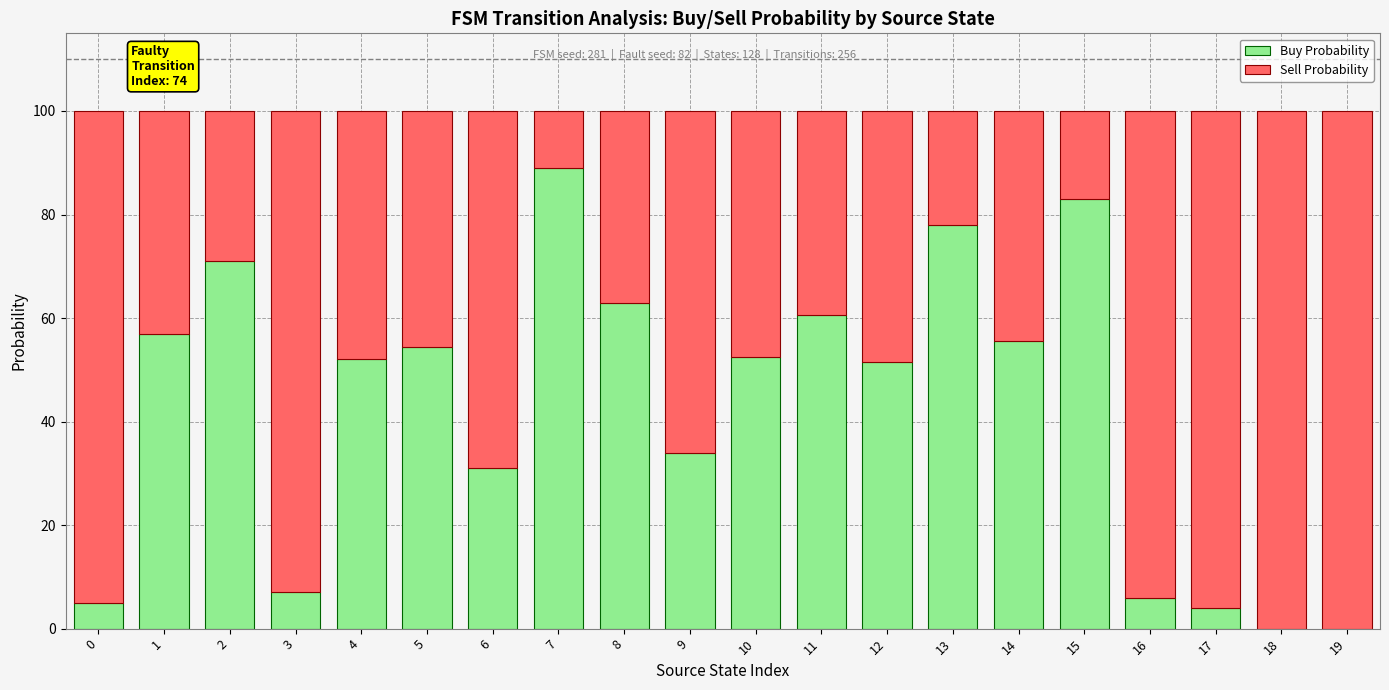

True or false: Buy Probability has a value of 55.5 at 14.

True